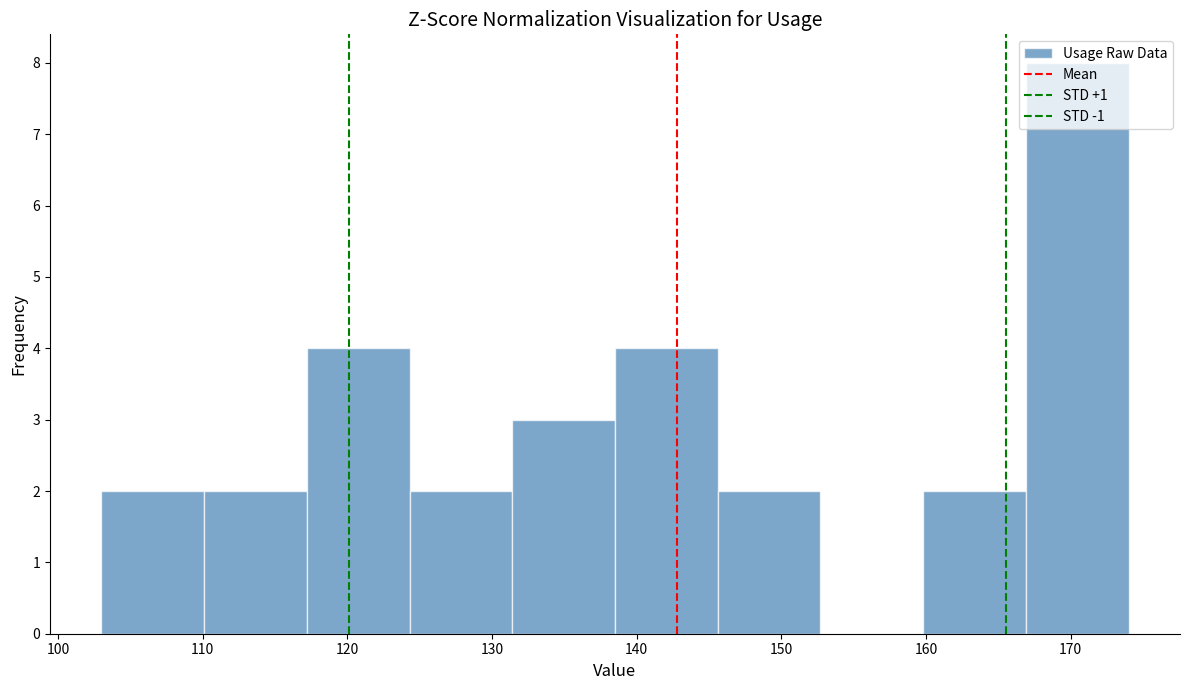

Over which range of the x-axis is the bar tallest?

166.9 to 174.0